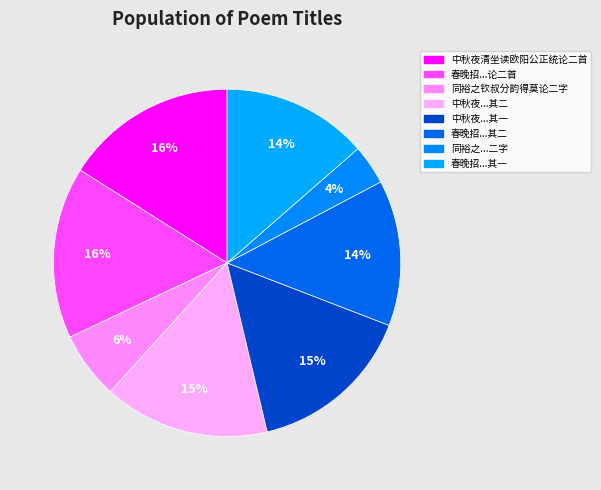

How many segments does this pie chart have?

8